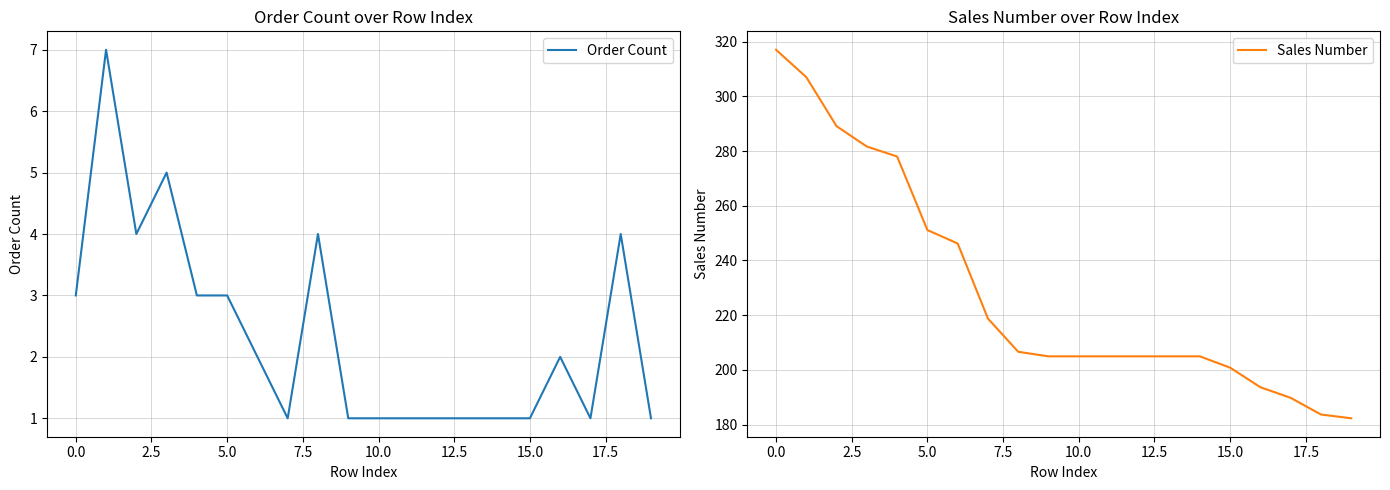

Reading right to left, transcribe all the data shown in this chart.

Order Count: 1.0	4.0	1.0	2.0	1.0	1.0	1.0	1.0	1.0	1.0	1.0	4.0	1.0	2.0	3.0	3.0	5.0	4.0	7.0	3.0
Sales Number: 182.3	183.7	189.8	193.6	200.8	204.9	204.9	204.9	204.9	204.9	204.9	206.6	218.7	246.2	251.1	278.0	281.7	289.1	307.0	317.1